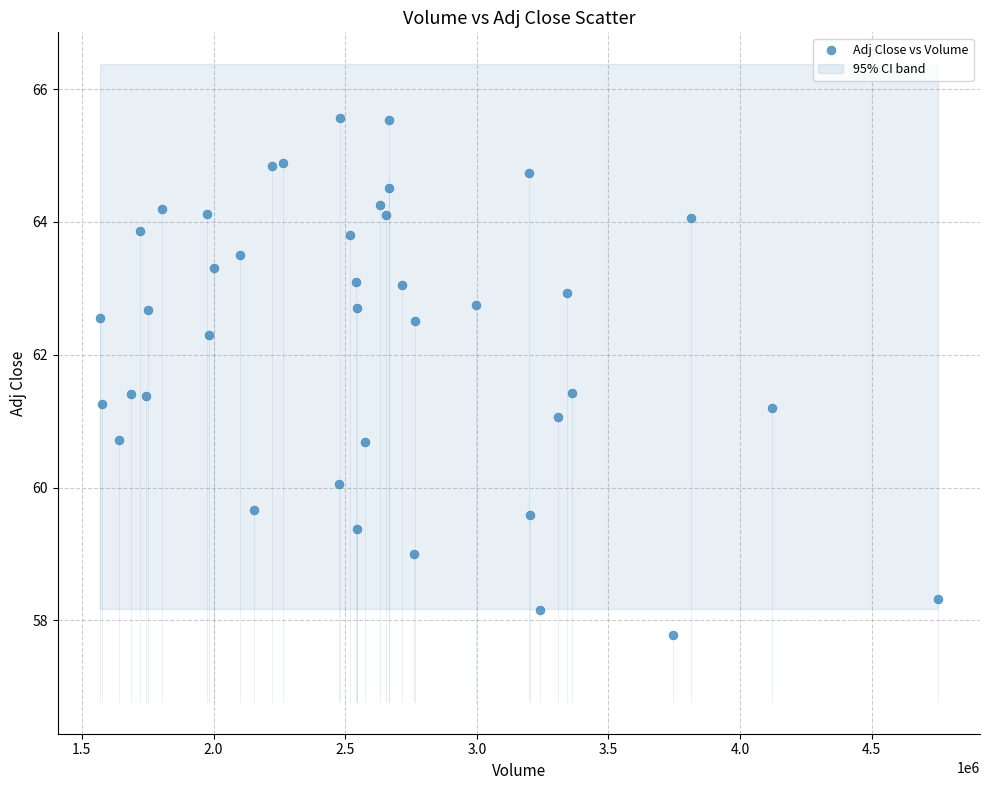

What is the range of Y values (max minus min)?

7.8